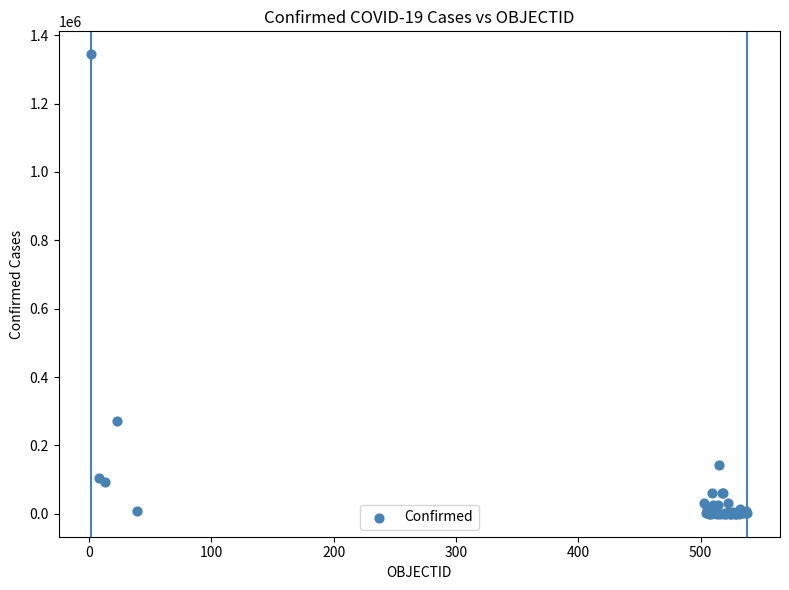

What Y value in the scatter plot is closest to 672083?

271982